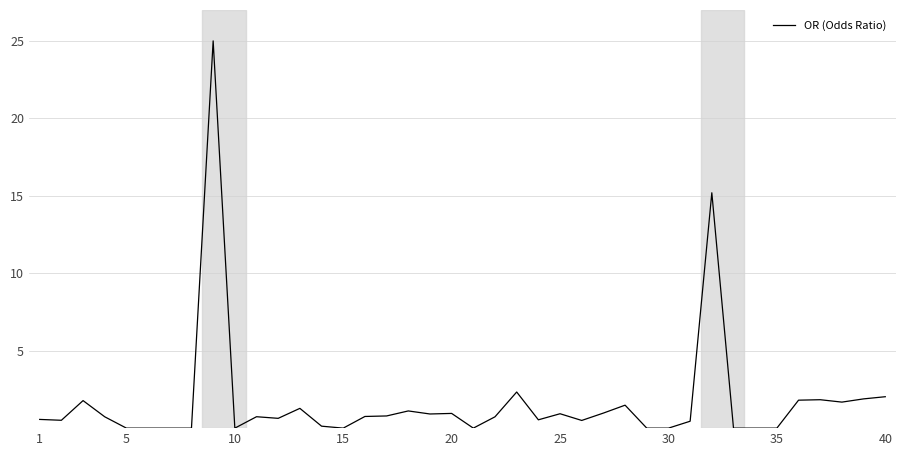

What is the difference between the maximum and minimum values?

25.0